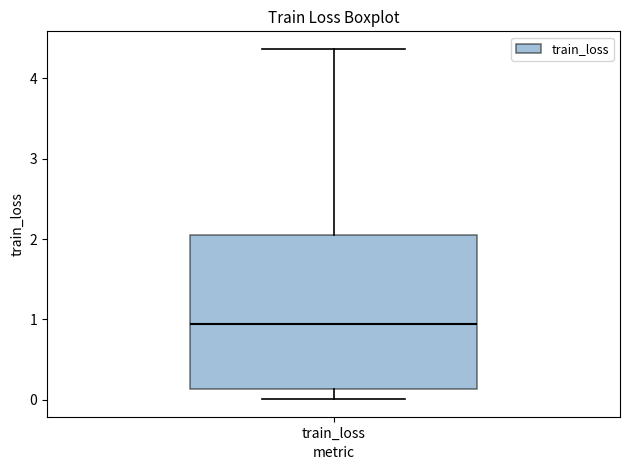

Read this box plot against the y-axis: the position of the median line, the range covered by the box, and the ends of both whiskers. The values are not printed on the chart, so give them approximately, as read against the axis.

median 0.9, box 0.1 to 2.1, whiskers 0.0 to 4.4